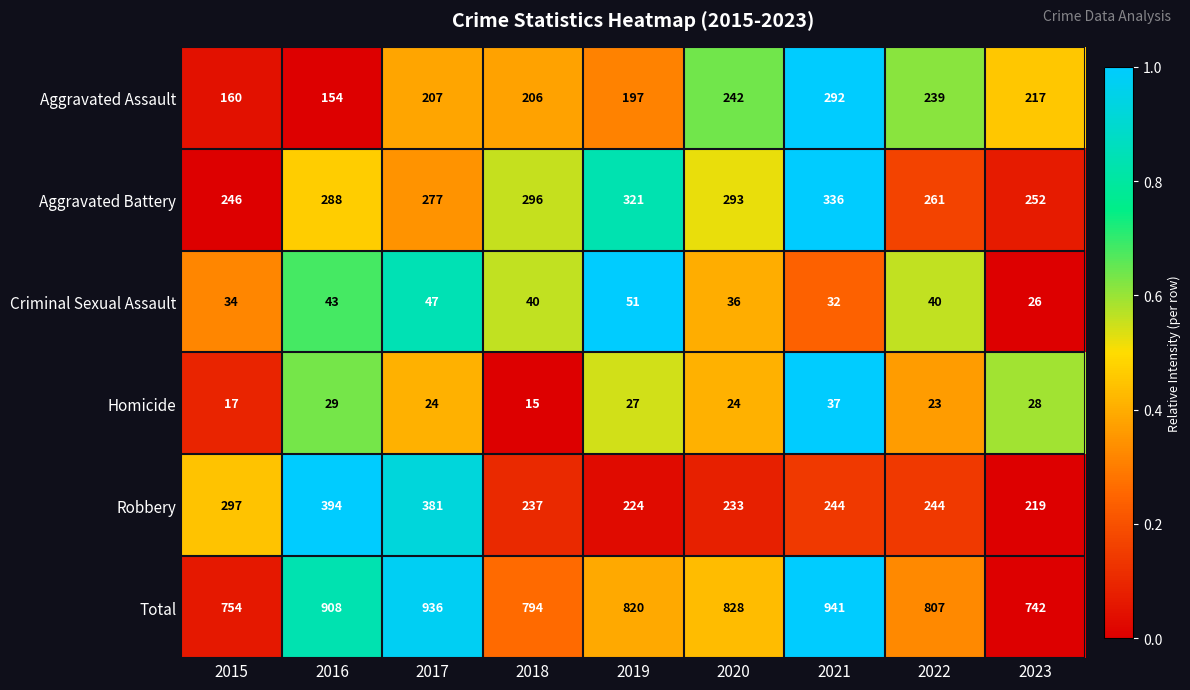

What is the maximum value shown in the chart?

941